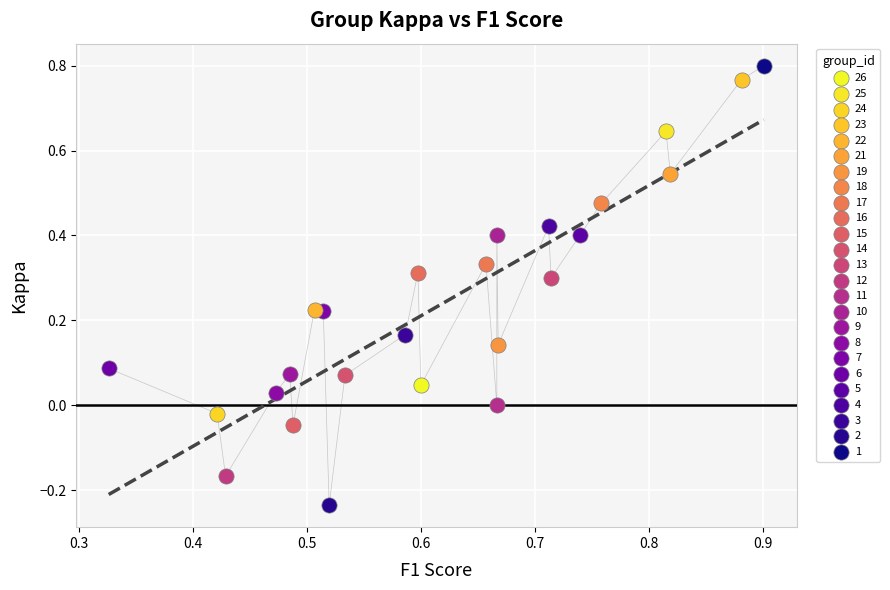

Which series contains the highest Y value?

1